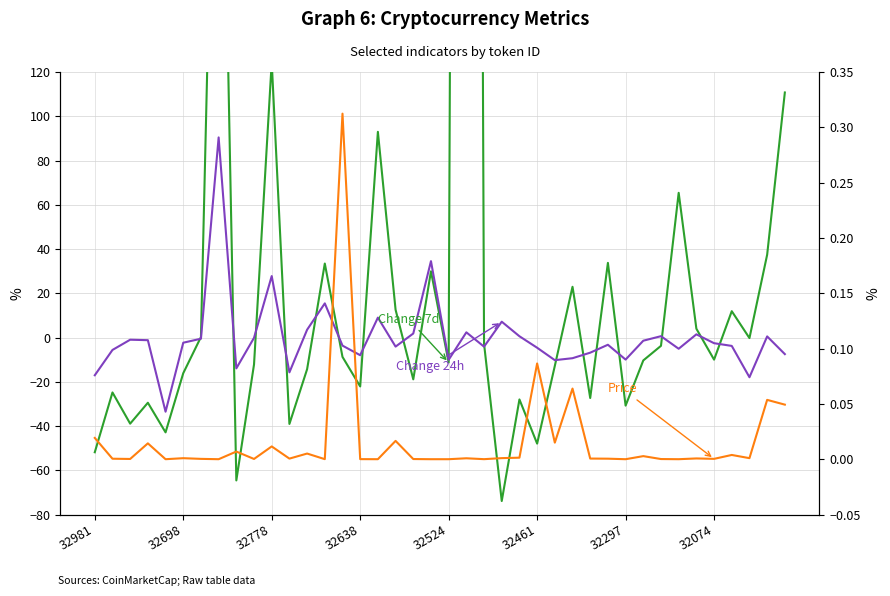

Which has a higher value, 26 or 22?

22